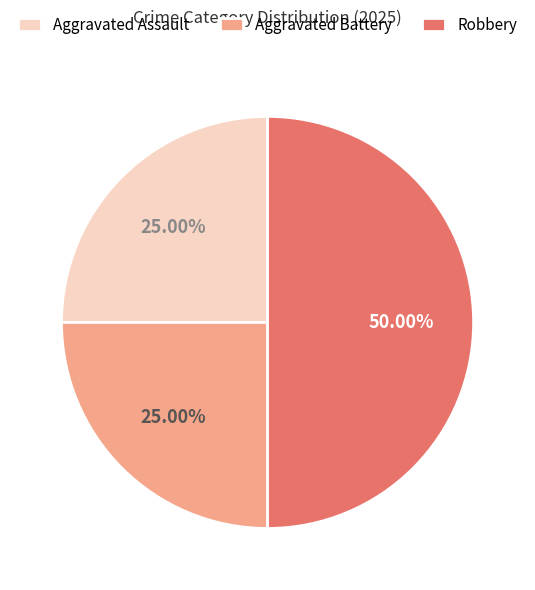

Does Aggravated Assault account for over 50% of the chart?

No